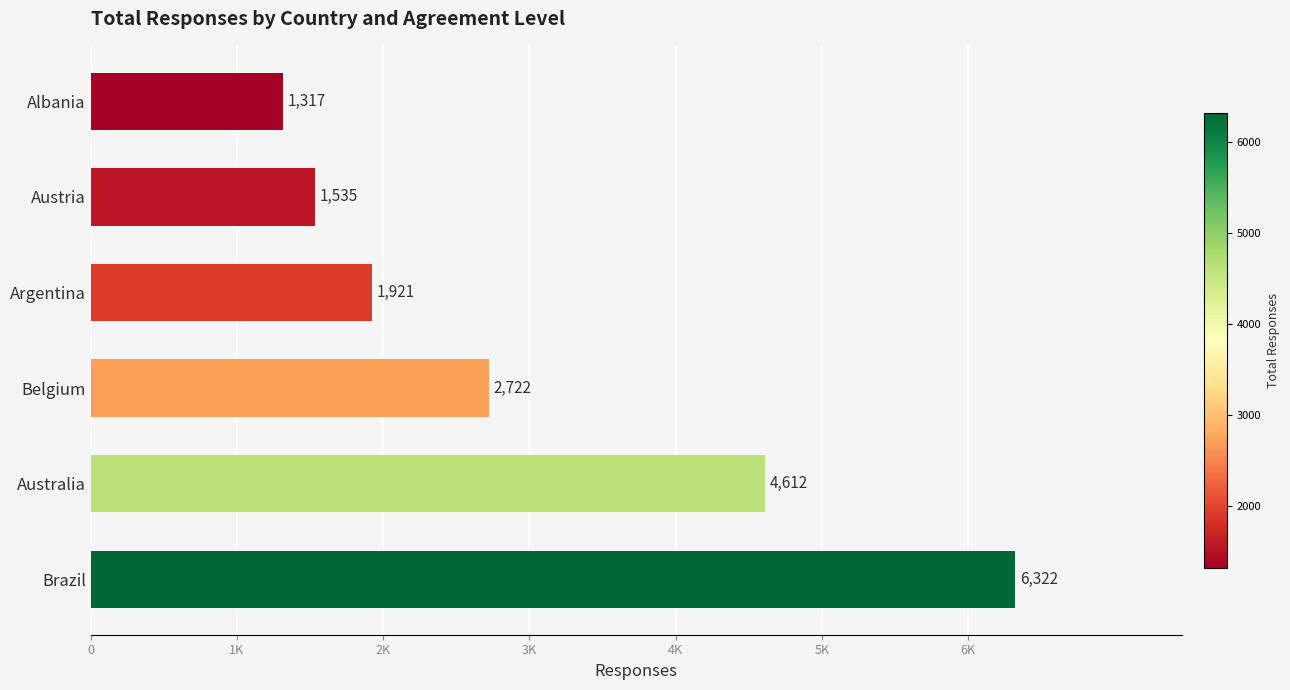

What is the average value?

3072